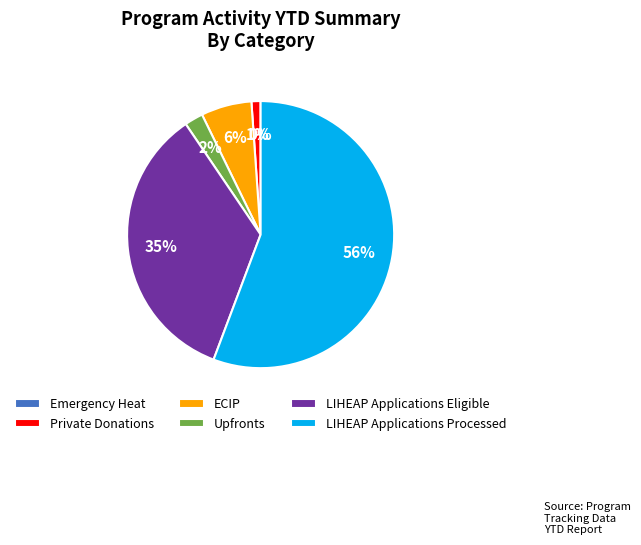

The LIHEAP Applications Processed slice represents 56% of the pie. True or false?

True